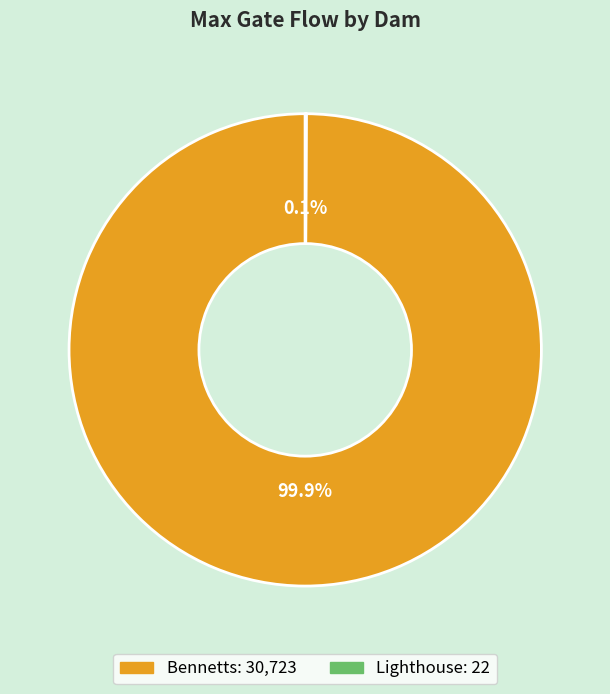

Is there any slice that represents more than half of the pie?

Yes